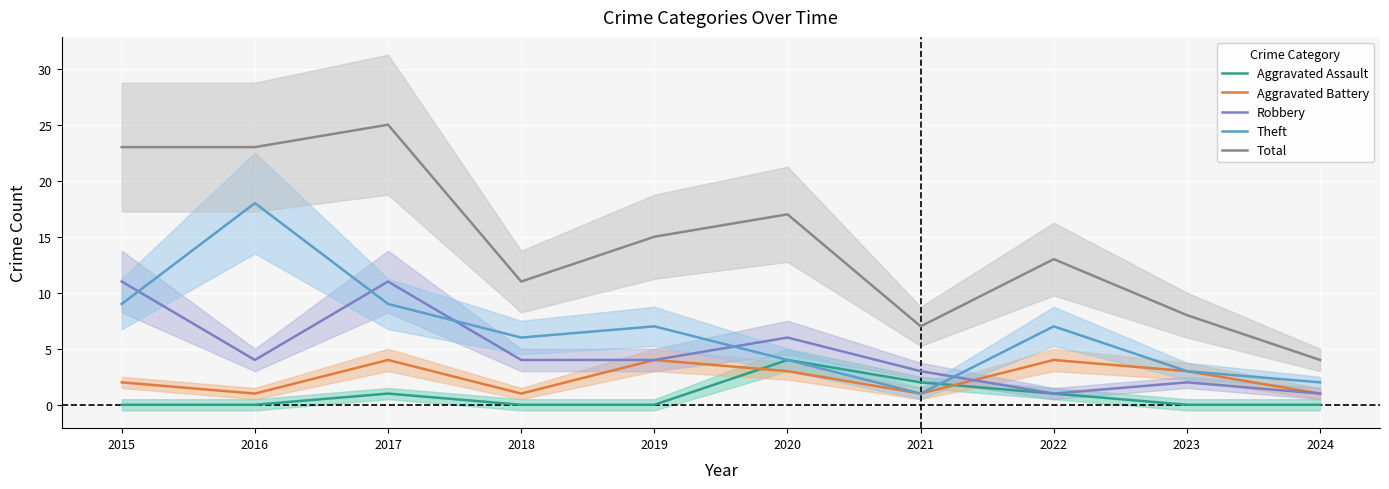

How many interior local valleys does the Aggravated Battery series have?

3